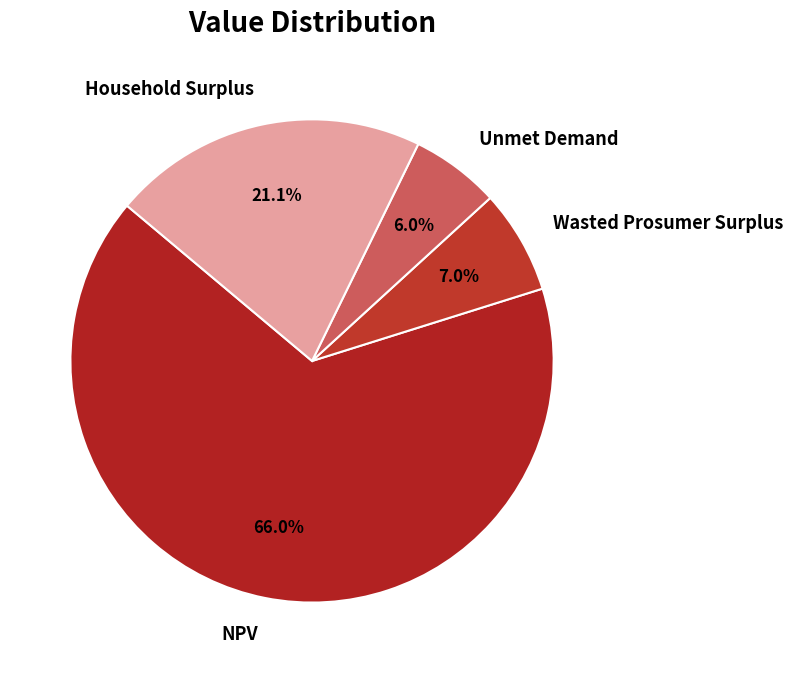

What portion of the pie excludes Wasted Prosumer Surplus?

93.0%